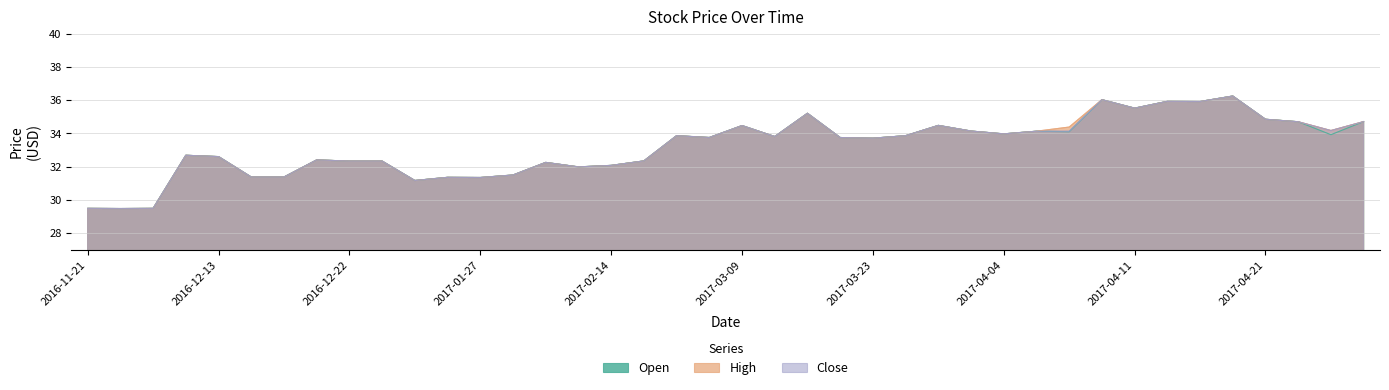

Which series has the widest spread of values?

Open